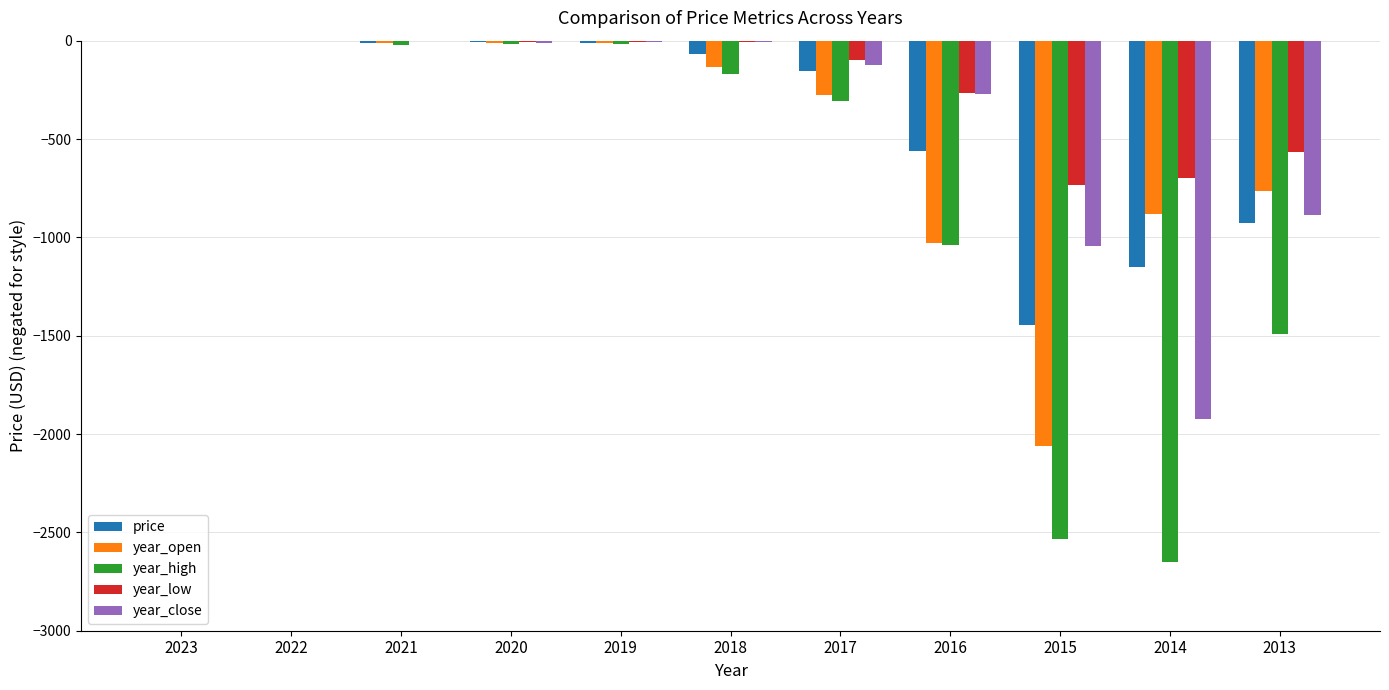

Is the value of year_close at 2023 greater than the value of year_low at 2015?

Yes